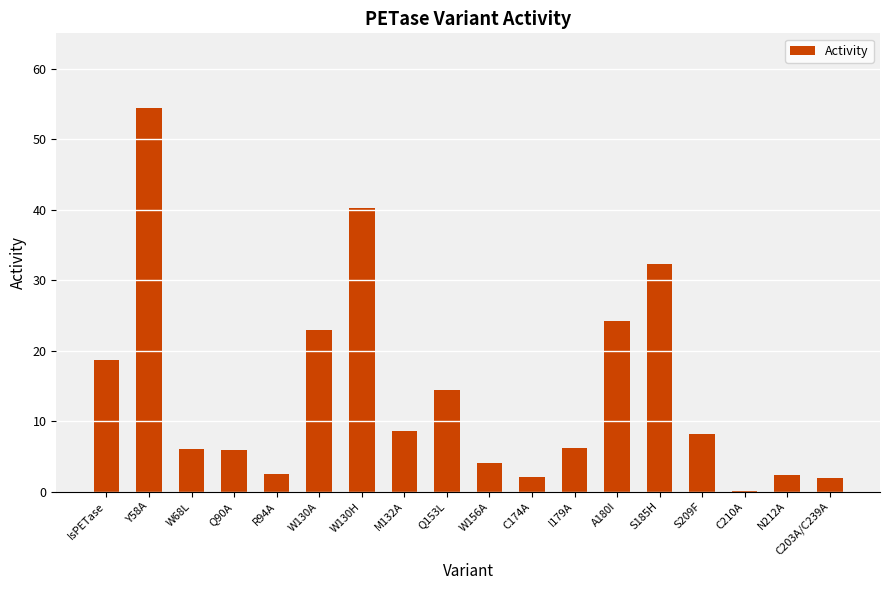

What is the change in value from IsPETase to C203A/C239A?

-16.8